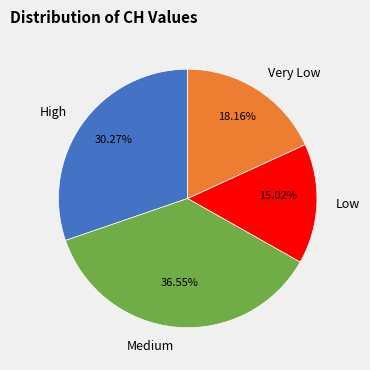

Is the sum of Very Low and High greater than half?

No